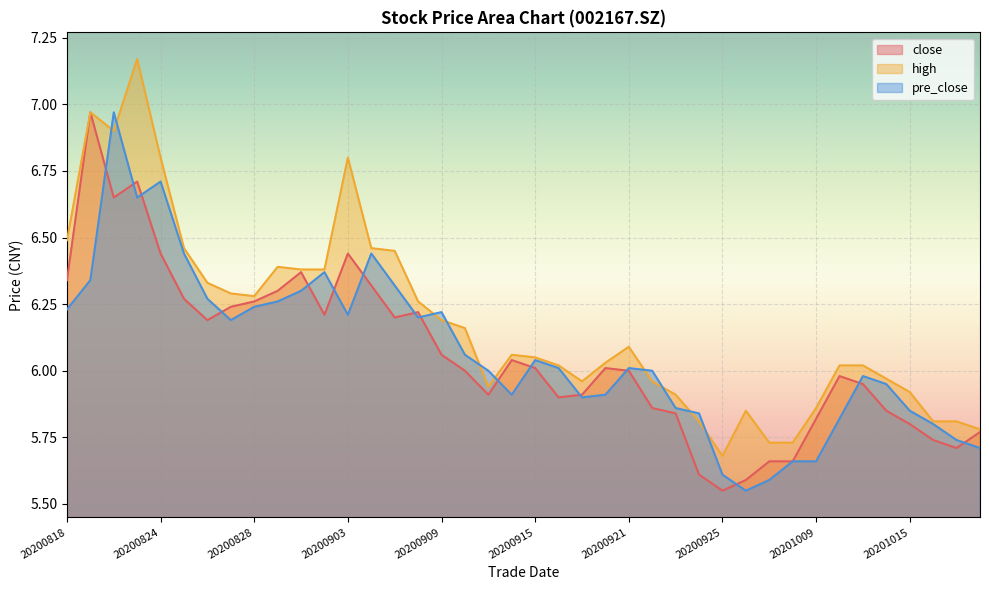

Which has a higher value, 20201013 or 20201019?

20201013